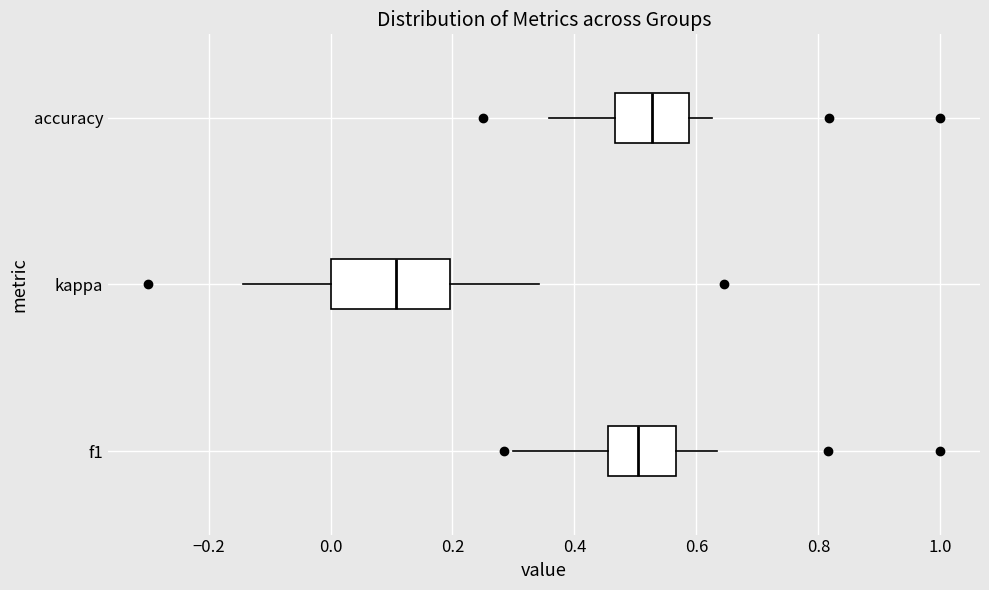

Where does the median line of the box for kappa sit on the x-axis? The values are not printed on the chart, so give them approximately, as read against the axis.

0.10